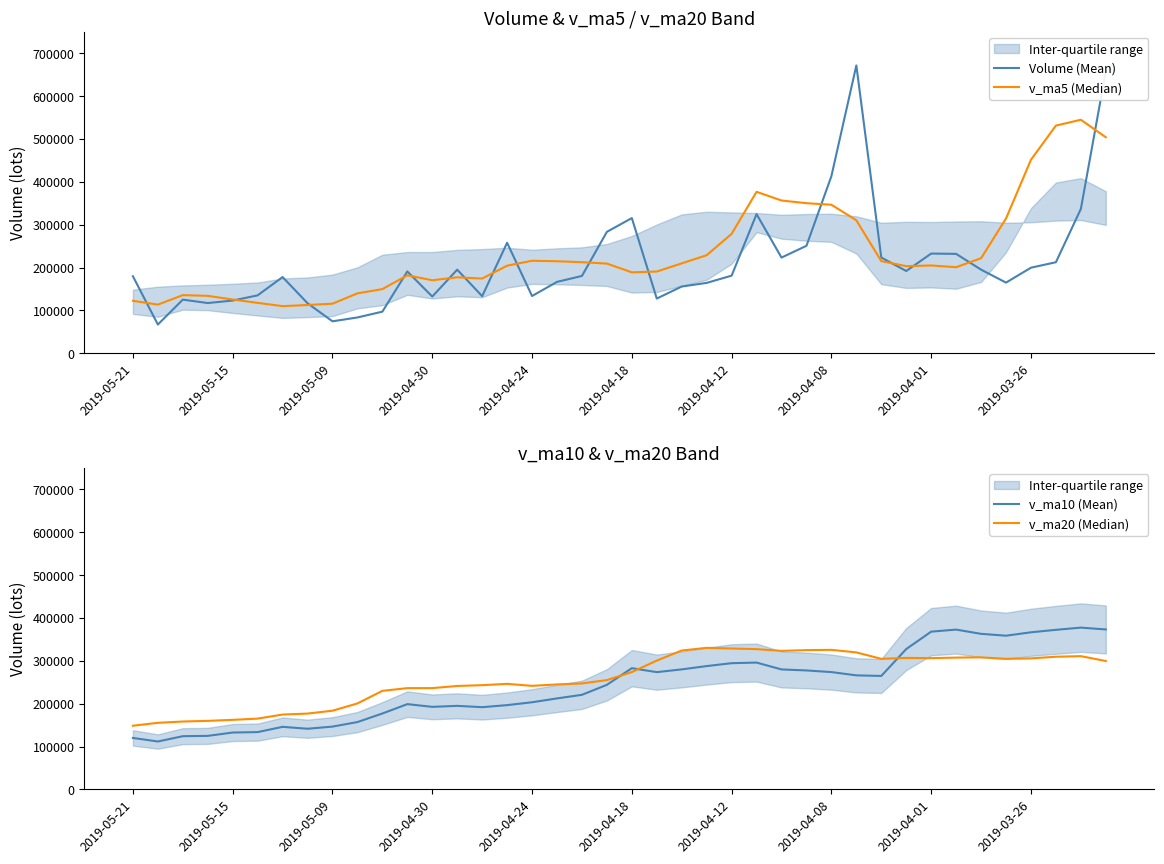

Where is v_ma10 (Mean) nearest to the value 244640?

19